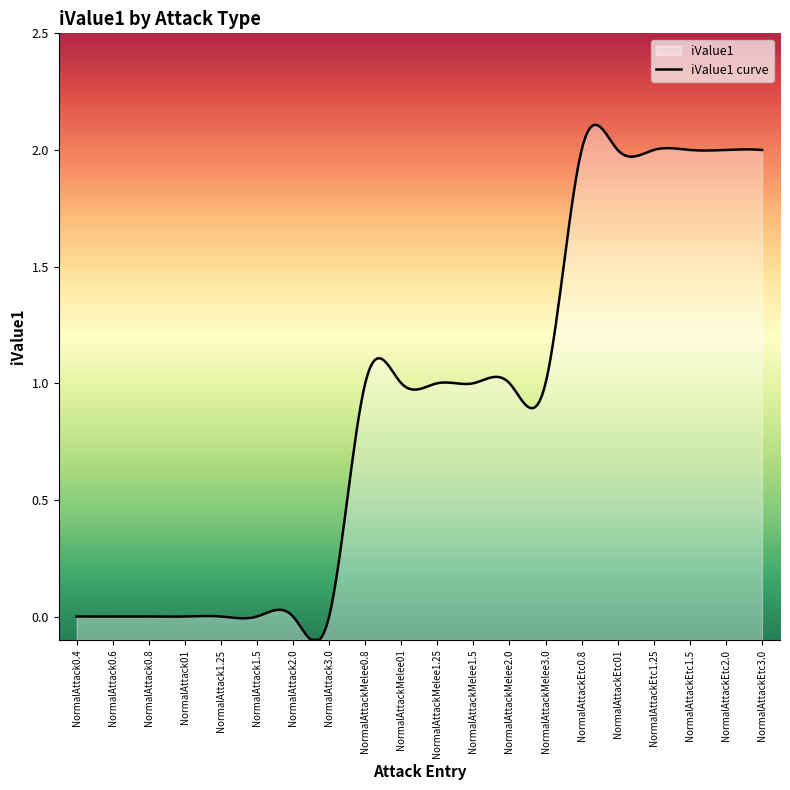

Count the values in the range 0 to 2.

20